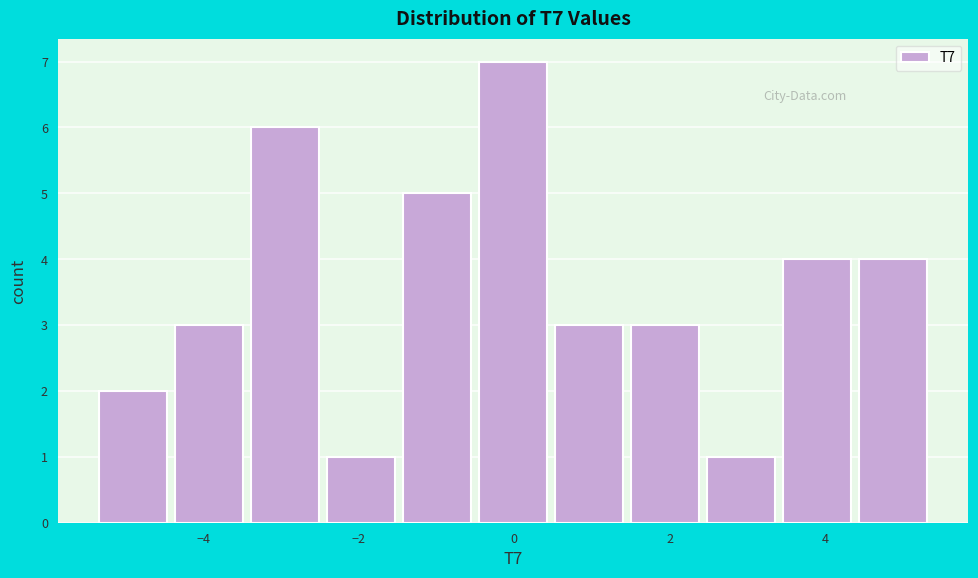

What is the height of the bar covering -4.4 to -3.4 on the x-axis? Neither the bar edges nor the heights are printed on the chart, so give them approximately, as read against the axes.

3